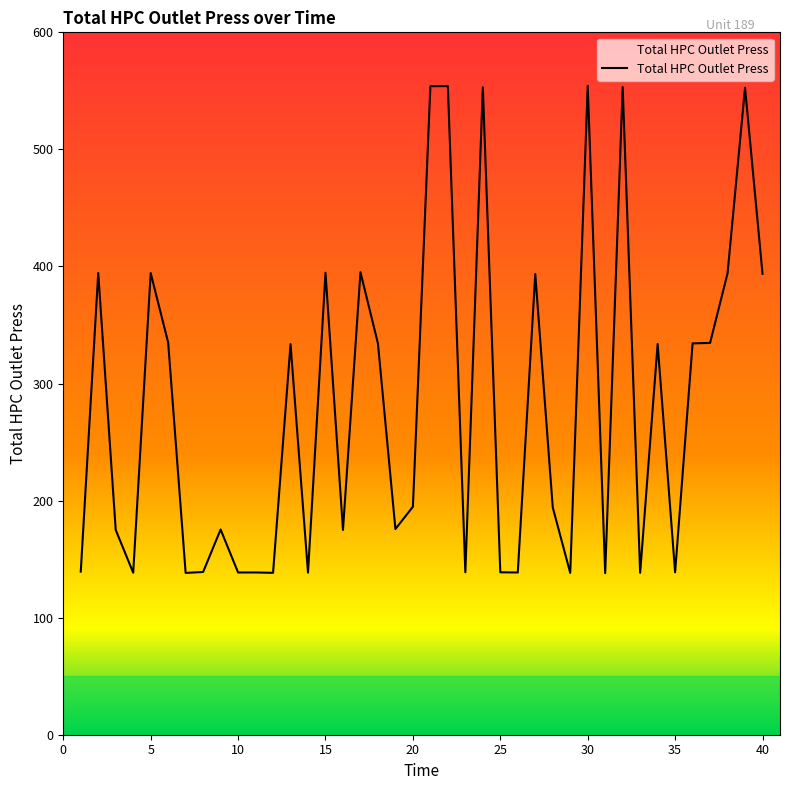

What is the smallest value displayed?

138.0